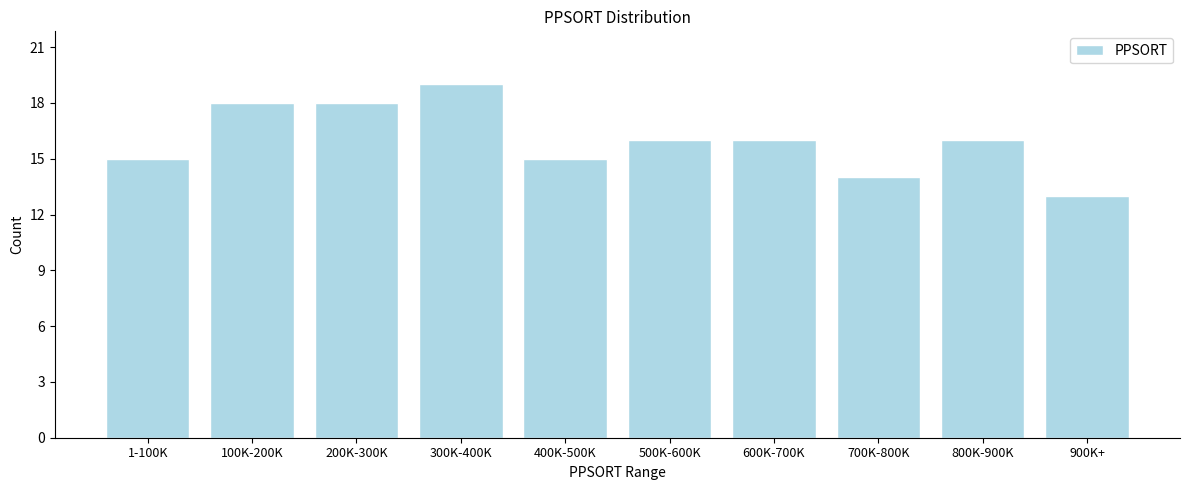

Reading left to right, transcribe all the data shown in this chart.

15	18	18	19	15	16	16	14	16	13